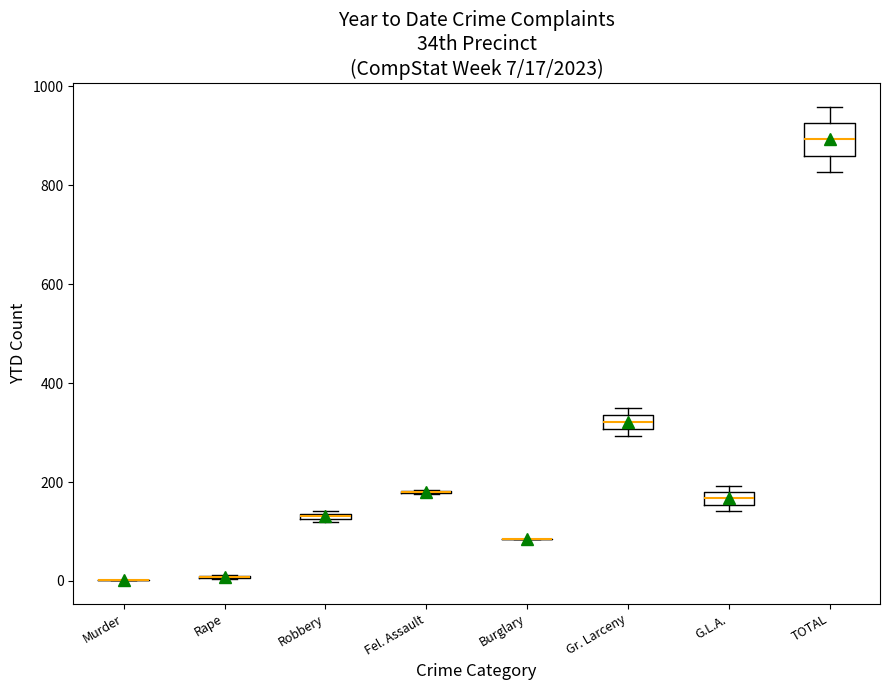

Which box is the tallest, from its lower edge to its upper edge?

TOTAL